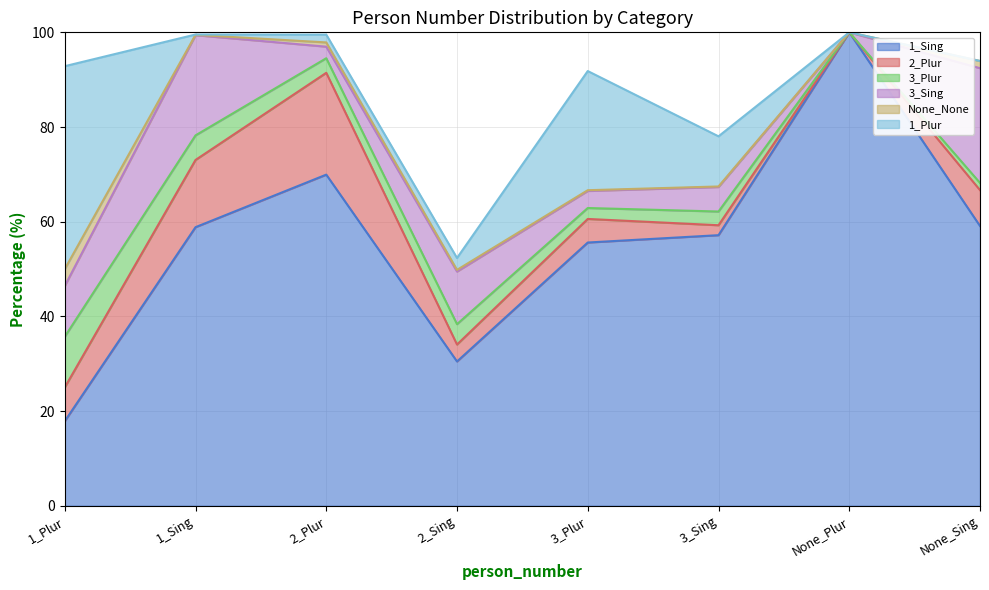

True or false: 3_Sing and 1_Sing cross at least once.

False